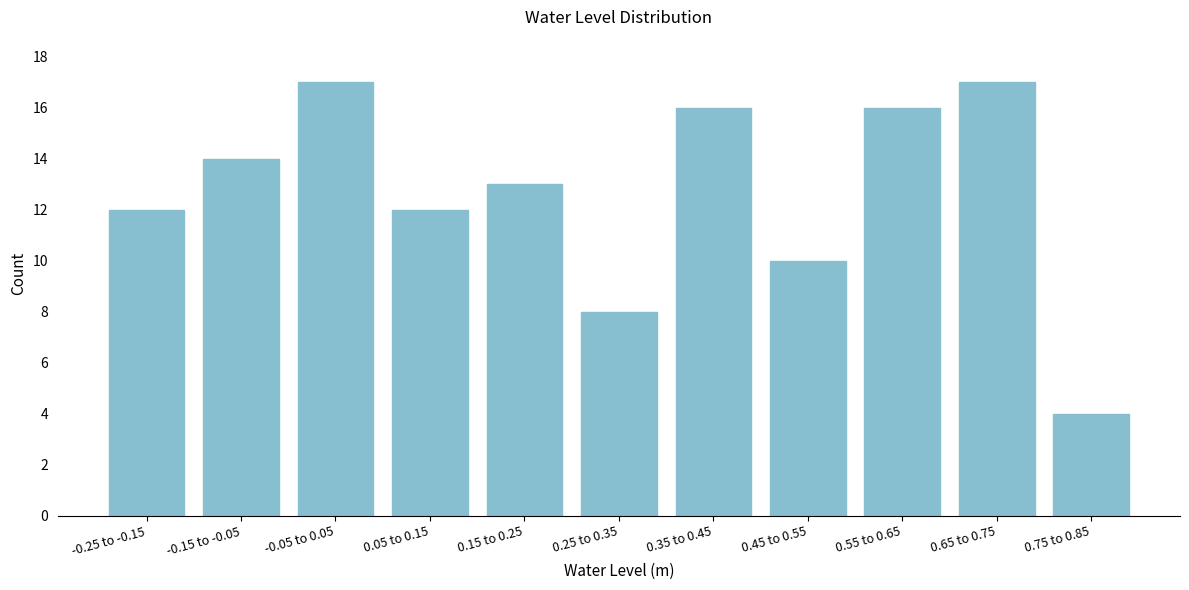

Reading left to right, extract all data points from this chart.

-0.25 to -0.15=12	-0.15 to -0.05=14	-0.05 to 0.05=17	0.05 to 0.15=12	0.15 to 0.25=13	0.25 to 0.35=8	0.35 to 0.45=16	0.45 to 0.55=10	0.55 to 0.65=16	0.65 to 0.75=17	0.75 to 0.85=4